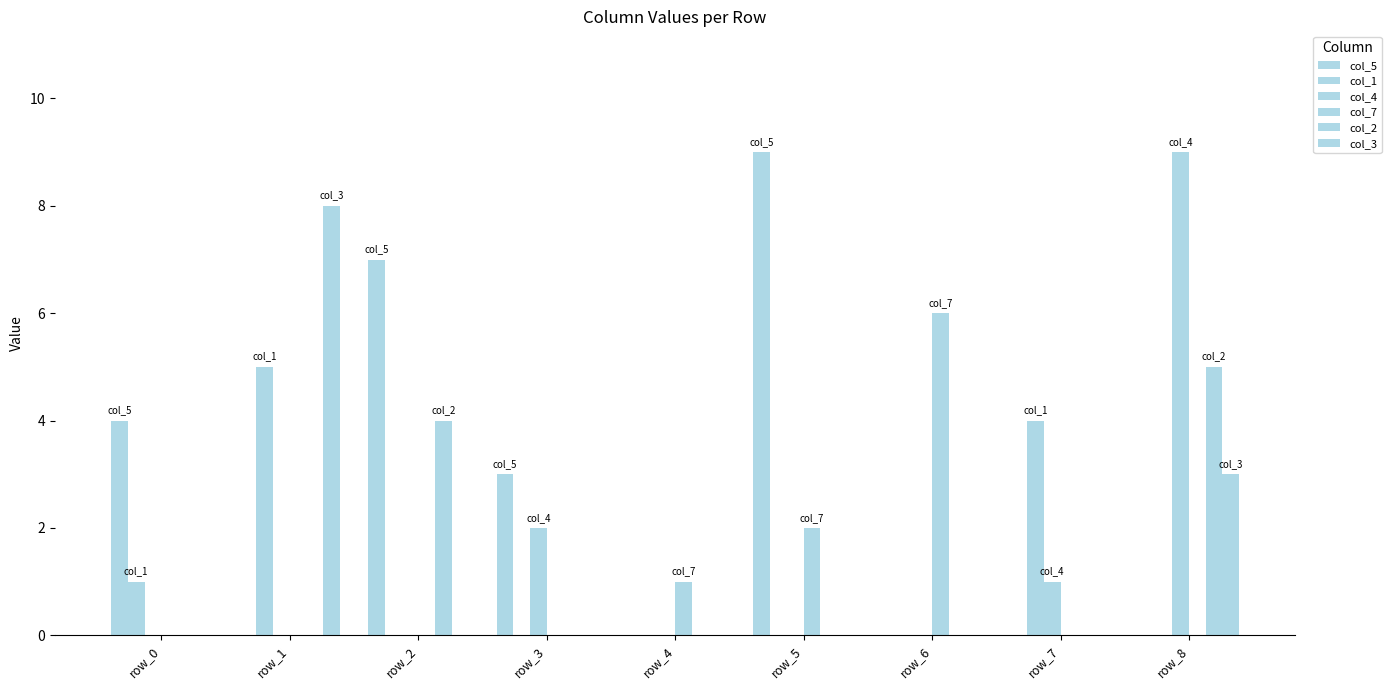

At how many categories does at least one series exceed 8?

2